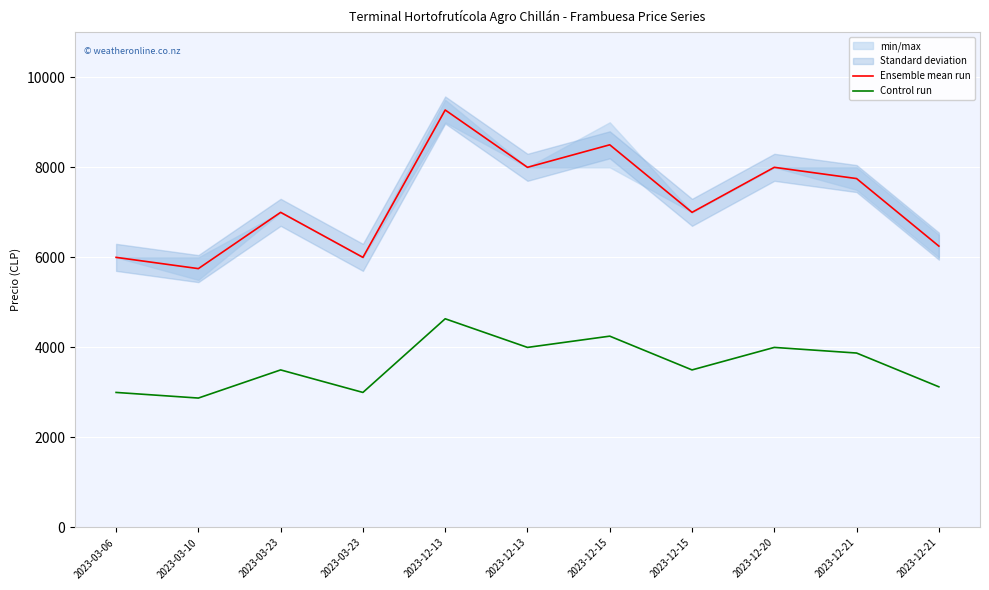

Rank the series by their maximum value, from lowest to highest.

Control run, Ensemble mean run